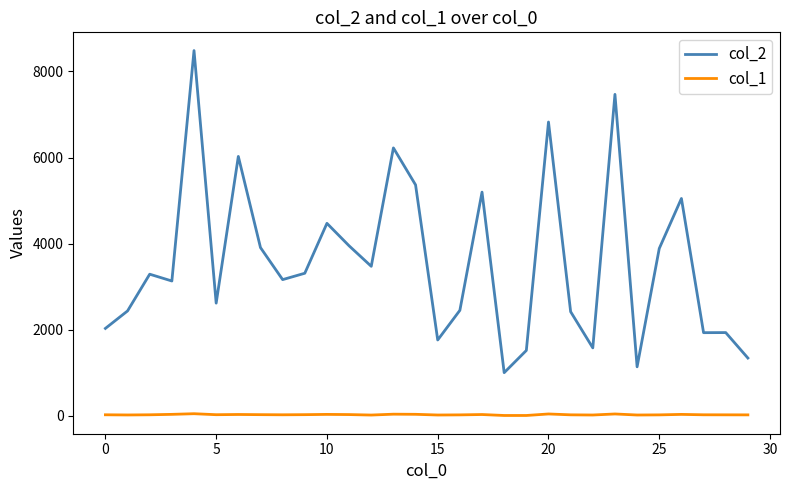

Rank the series by their average value, from lowest to highest.

col_1, col_2